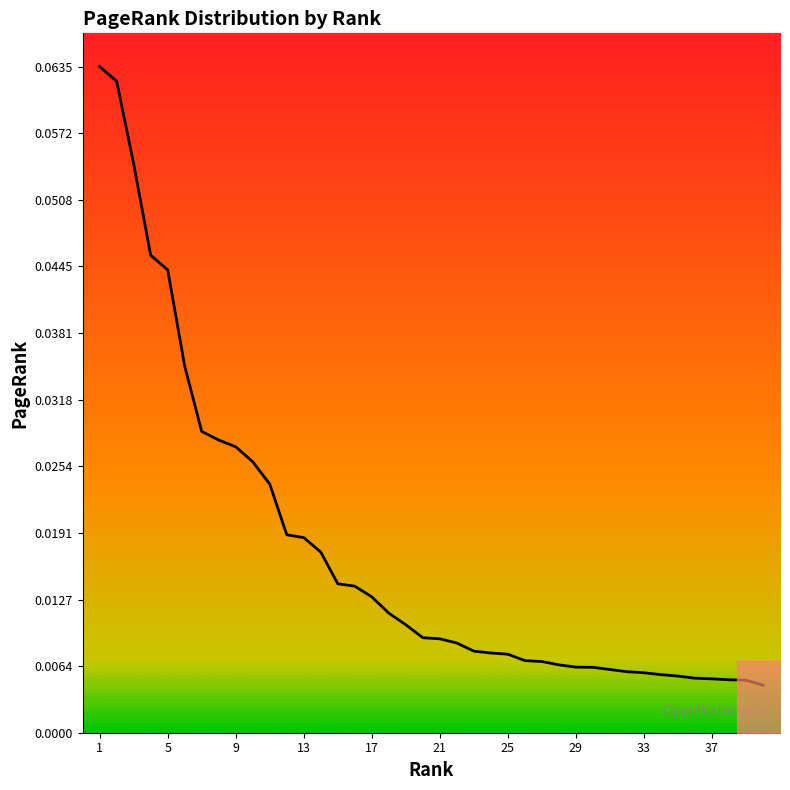

Does the chart have visible grid lines?

No